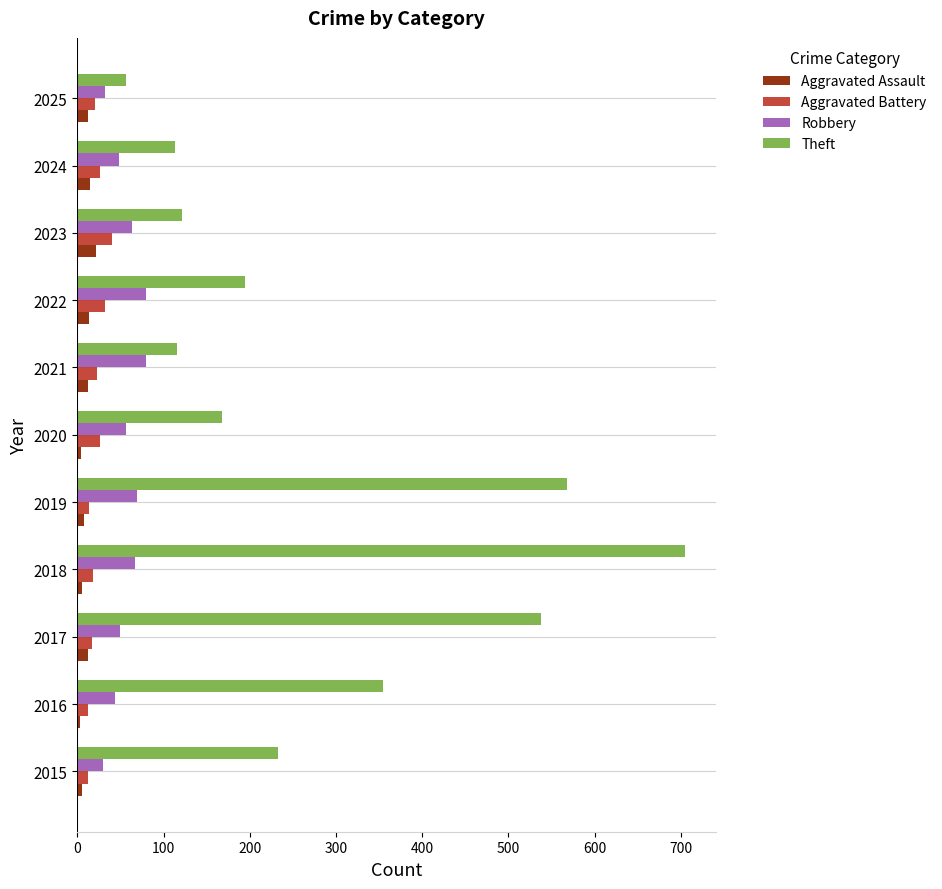

Which series has the largest range (max minus min)?

Theft